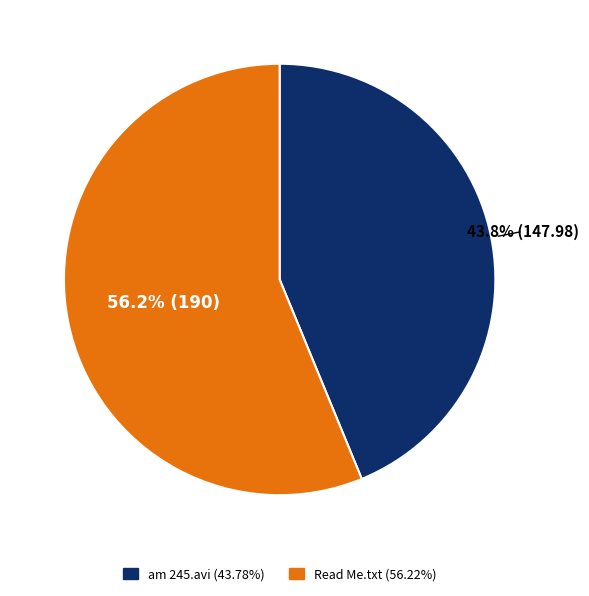

Which category has the smallest portion of the pie?

am 245.avi